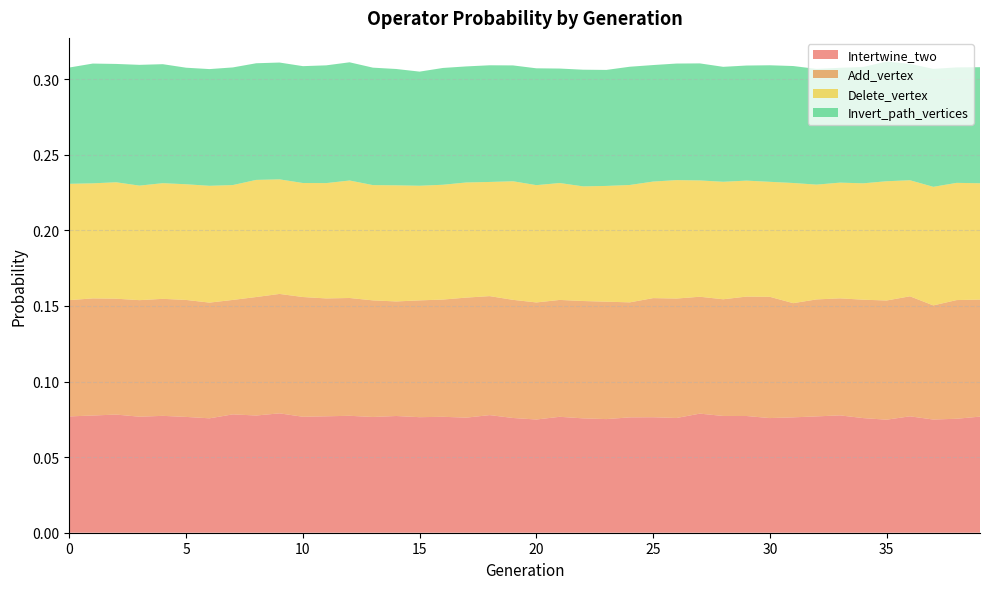

Reading left to right, what are all the values shown in this chart?

Intertwine_two: 0.1	0.1	0.1	0.1	0.1	0.1	0.1	0.1	0.1	0.1	0.1	0.1	0.1	0.1	0.1	0.1	0.1	0.1	0.1	0.1	0.1	0.1	0.1	0.1	0.1	0.1	0.1	0.1	0.1	0.1	0.1	0.1	0.1	0.1	0.1	0.1	0.1	0.1	0.1	0.1
Add_vertex: 0.1	0.1	0.1	0.1	0.1	0.1	0.1	0.1	0.1	0.1	0.1	0.1	0.1	0.1	0.1	0.1	0.1	0.1	0.1	0.1	0.1	0.1	0.1	0.1	0.1	0.1	0.1	0.1	0.1	0.1	0.1	0.1	0.1	0.1	0.1	0.1	0.1	0.1	0.1	0.1
Delete_vertex: 0.1	0.1	0.1	0.1	0.1	0.1	0.1	0.1	0.1	0.1	0.1	0.1	0.1	0.1	0.1	0.1	0.1	0.1	0.1	0.1	0.1	0.1	0.1	0.1	0.1	0.1	0.1	0.1	0.1	0.1	0.1	0.1	0.1	0.1	0.1	0.1	0.1	0.1	0.1	0.1
Invert_path_vertices: 0.1	0.1	0.1	0.1	0.1	0.1	0.1	0.1	0.1	0.1	0.1	0.1	0.1	0.1	0.1	0.1	0.1	0.1	0.1	0.1	0.1	0.1	0.1	0.1	0.1	0.1	0.1	0.1	0.1	0.1	0.1	0.1	0.1	0.1	0.1	0.1	0.1	0.1	0.1	0.1